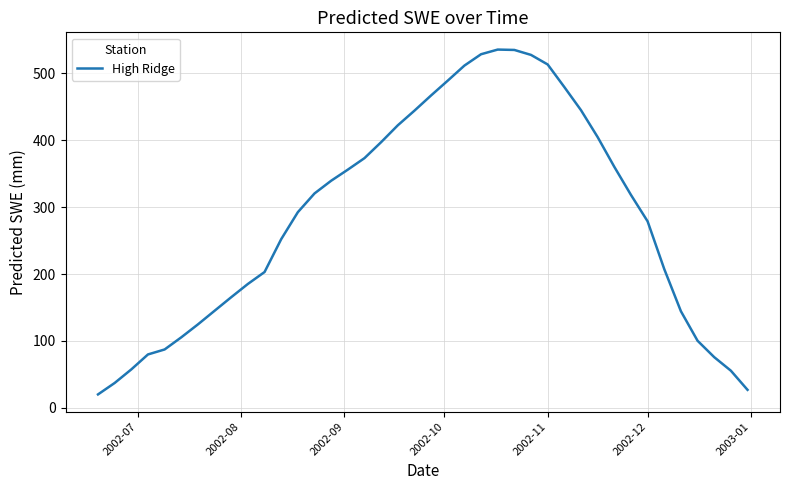

What is the maximum value shown in the chart?

535.5